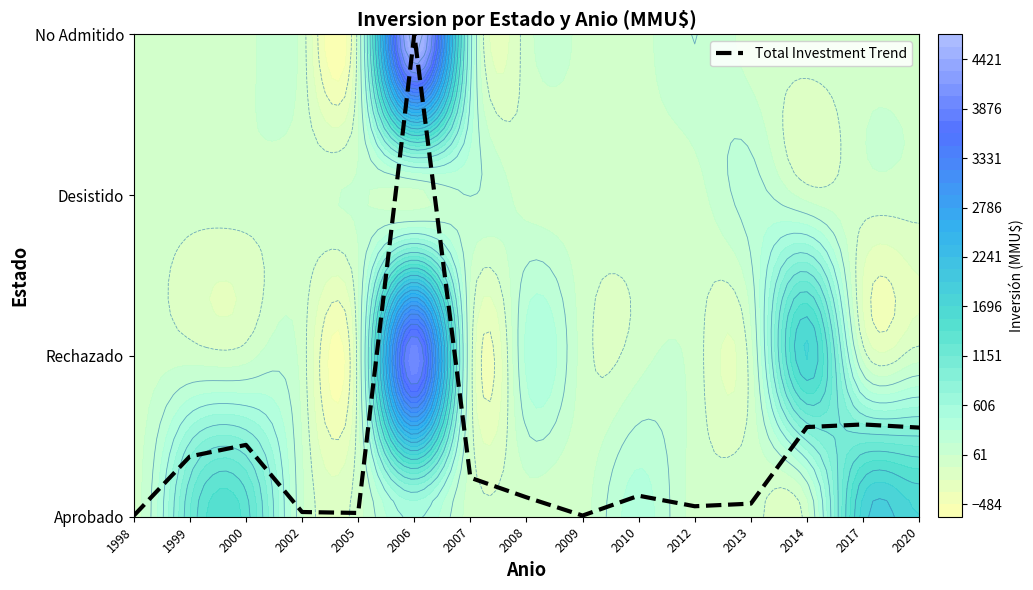

Is it true that the value at 2013 is 0.1?

False